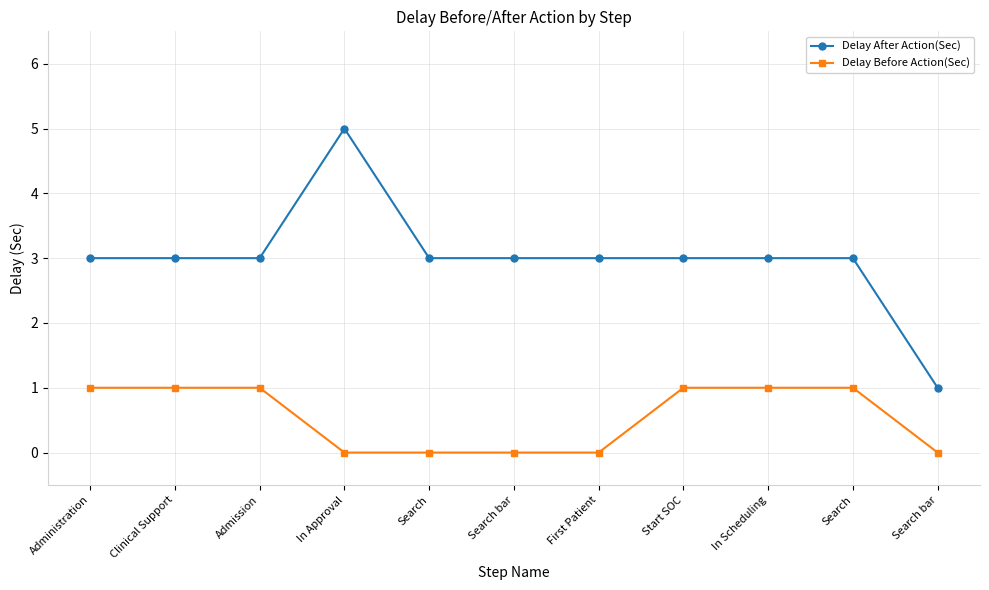

What are all the series names shown in the legend?

Delay After Action(Sec), Delay Before Action(Sec)